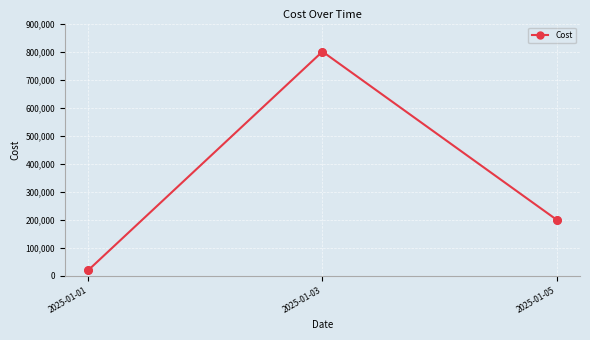

What is the change in value from 2025-01-03 to 2025-01-05?

-600000